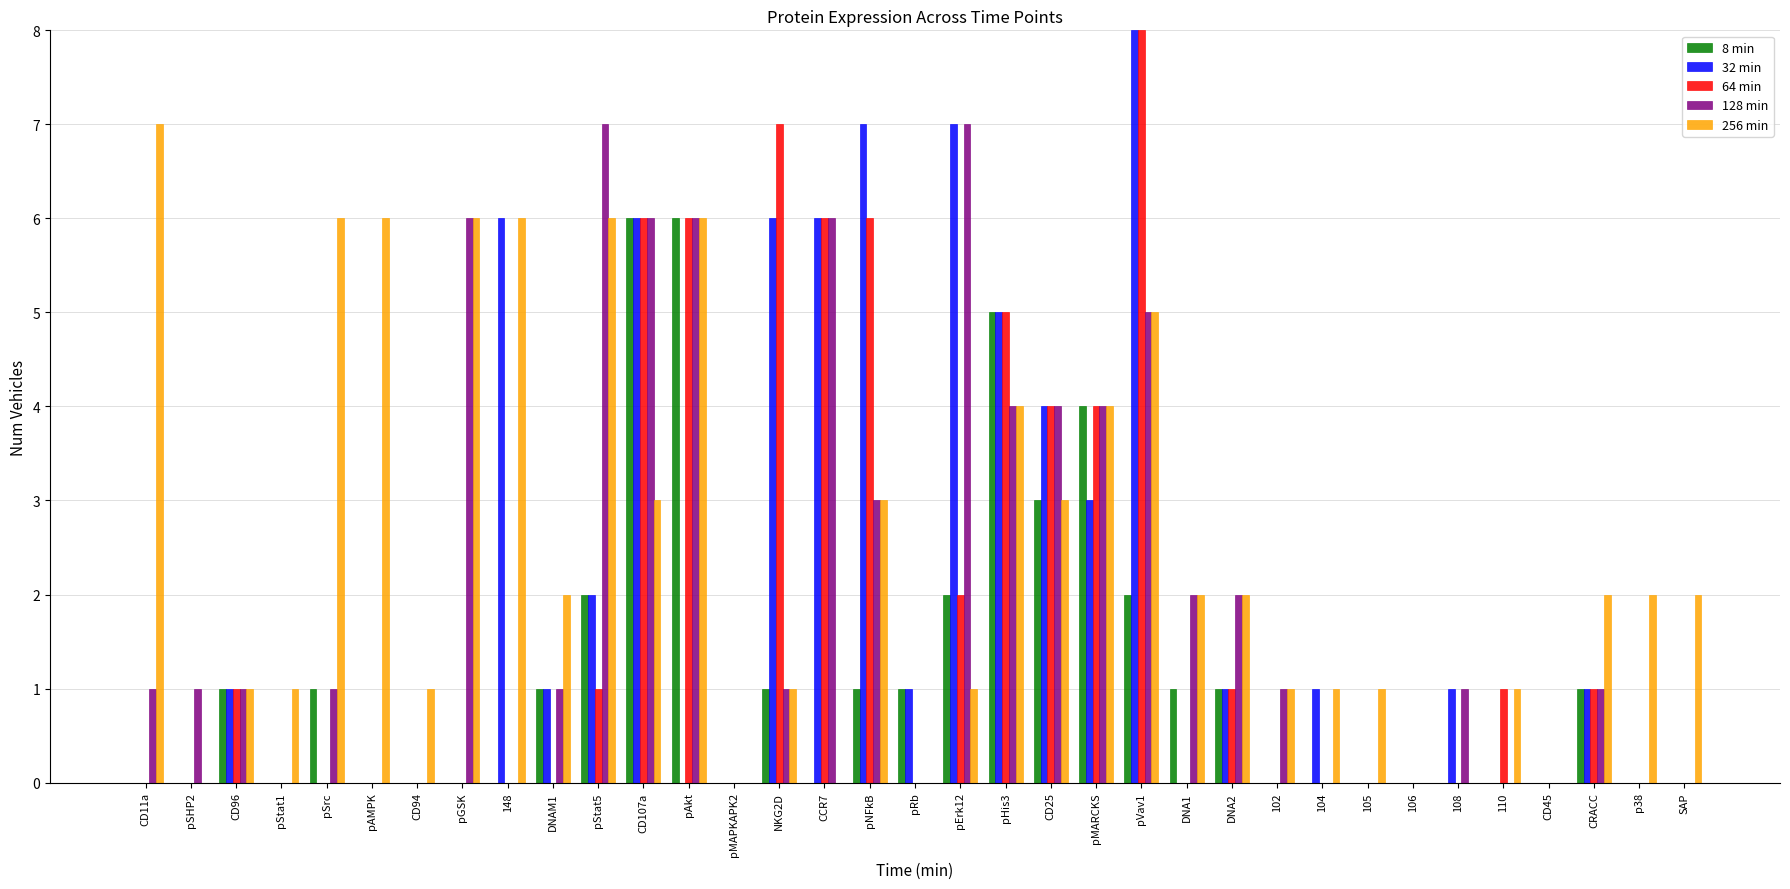

What is the difference between the 128 min values at pVav1 and 105?

5